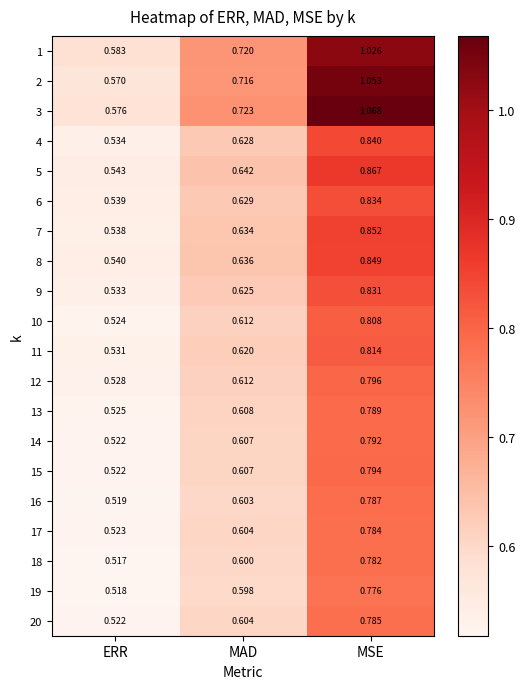

At which category does the chart reach its peak across all series?

MSE